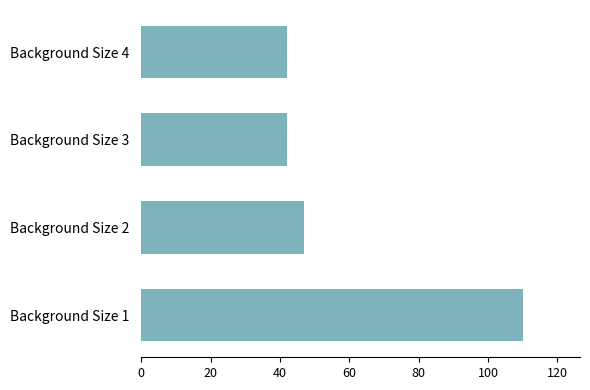

What is the change in value from Background Size 1 to Background Size 4?

-68